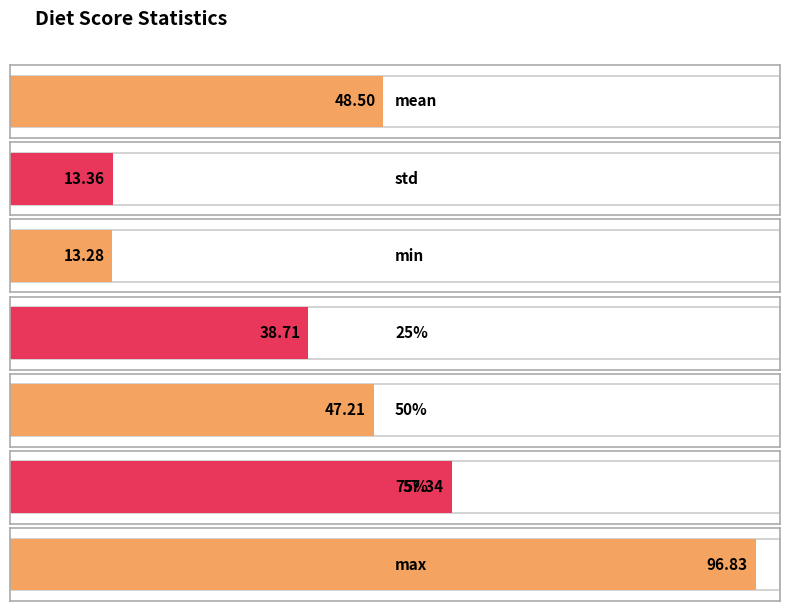

What is the difference between the values at max and 75%?

39.5